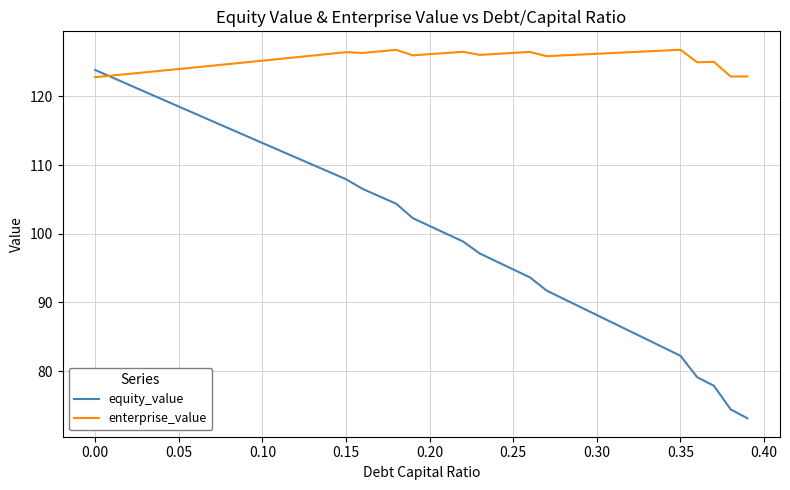

Which series has the widest spread of values?

equity_value